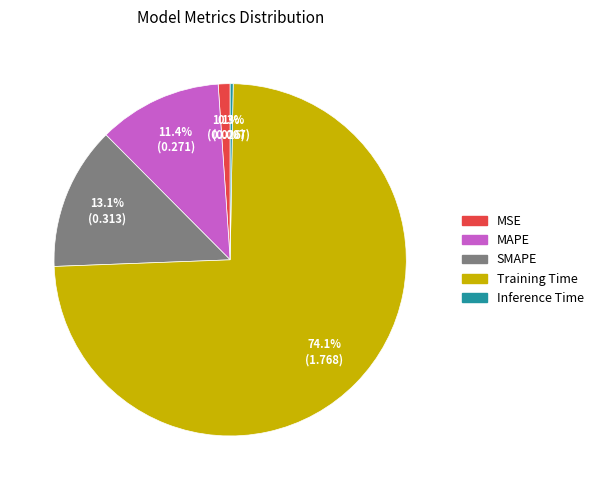

What is the majority slice?

Training Time